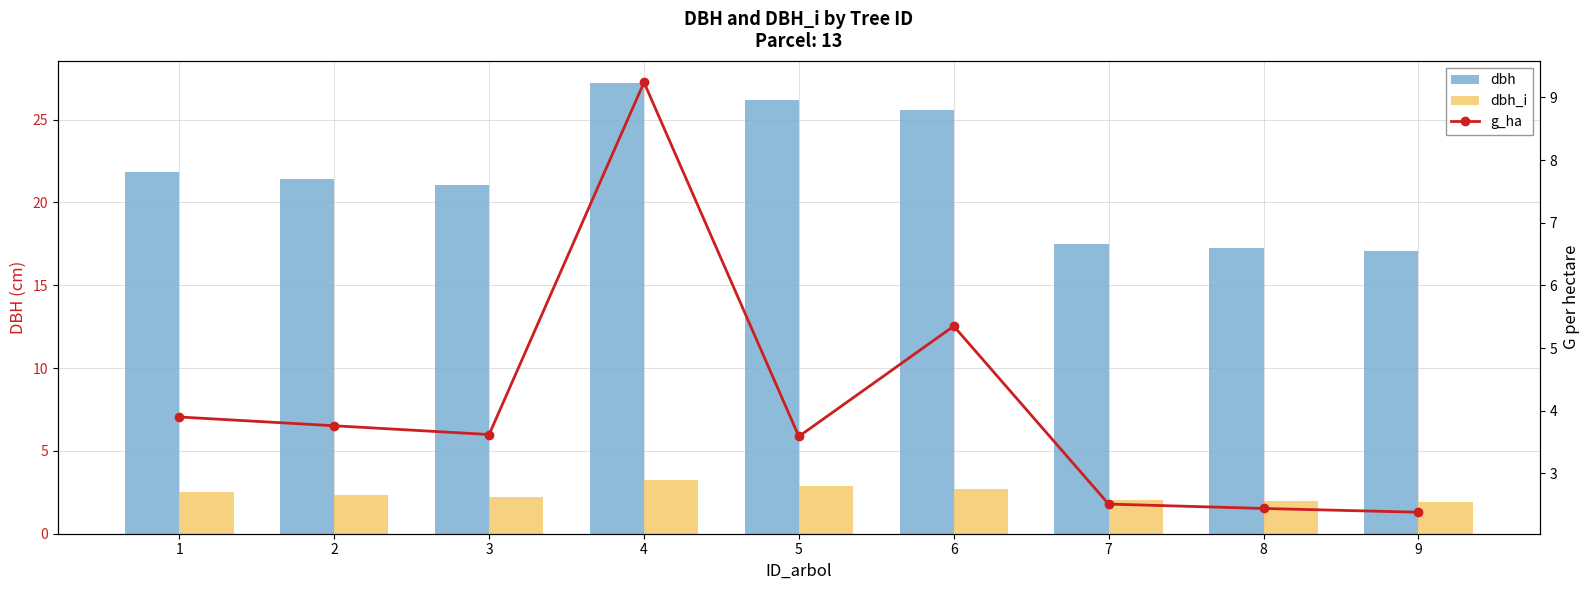

At how many categories does at least one series exceed 10?

9